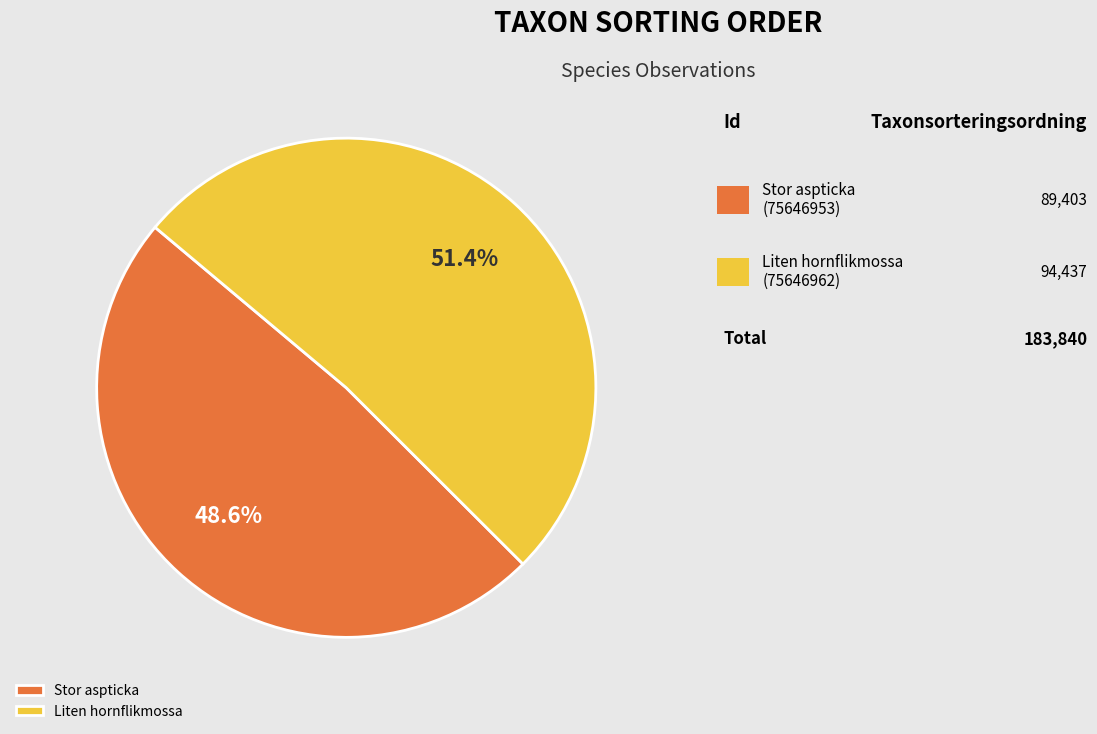

How many slices are in this pie chart?

2